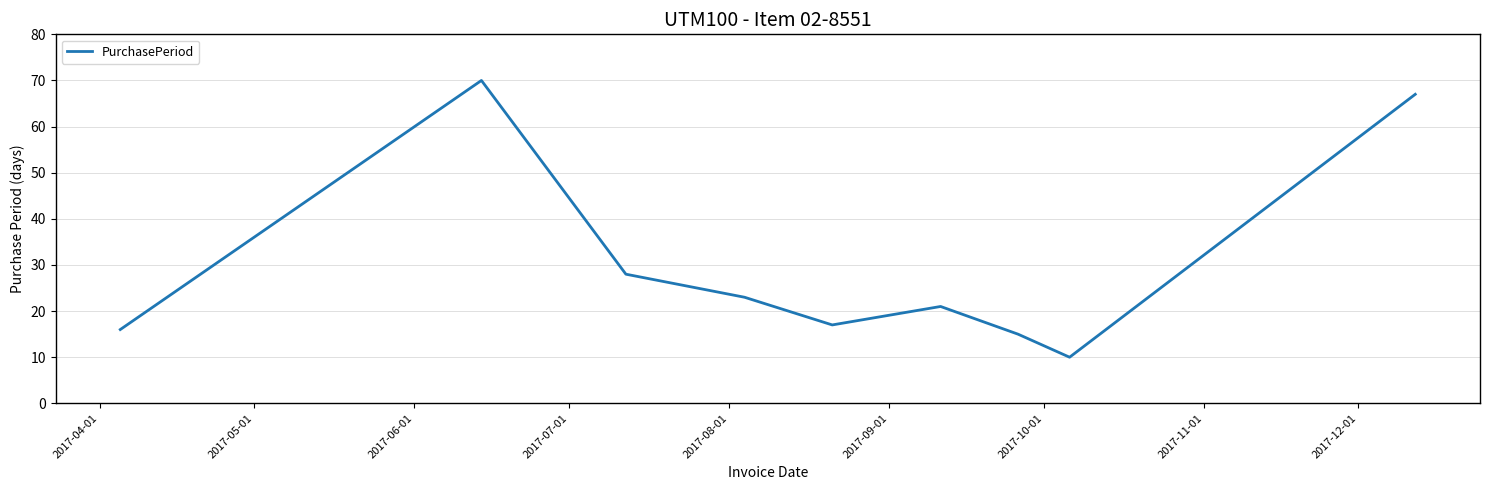

What is the smallest value displayed?

10